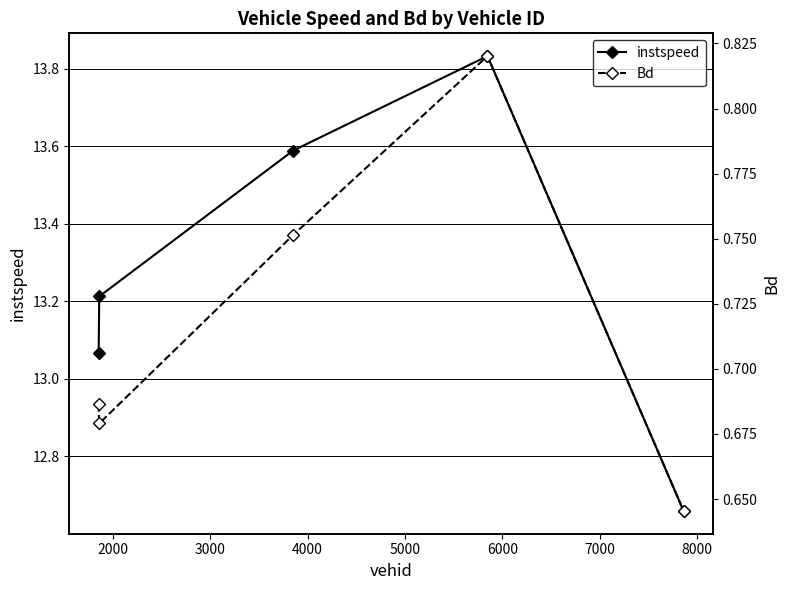

At how many categories does at least one series exceed 6?

5